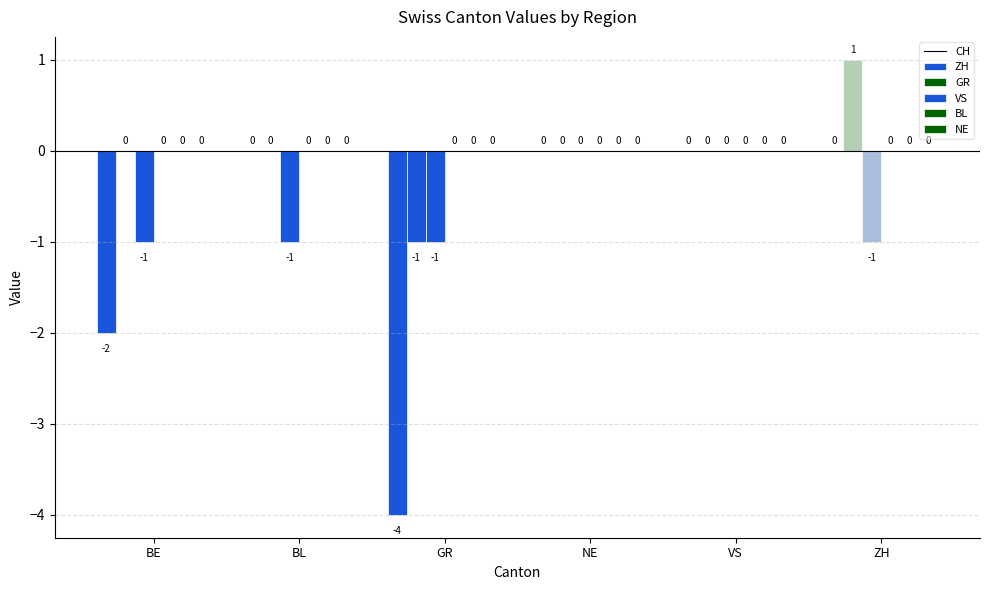

List the labels in order of NE value, largest first.

BE, BL, GR, NE, VS, ZH